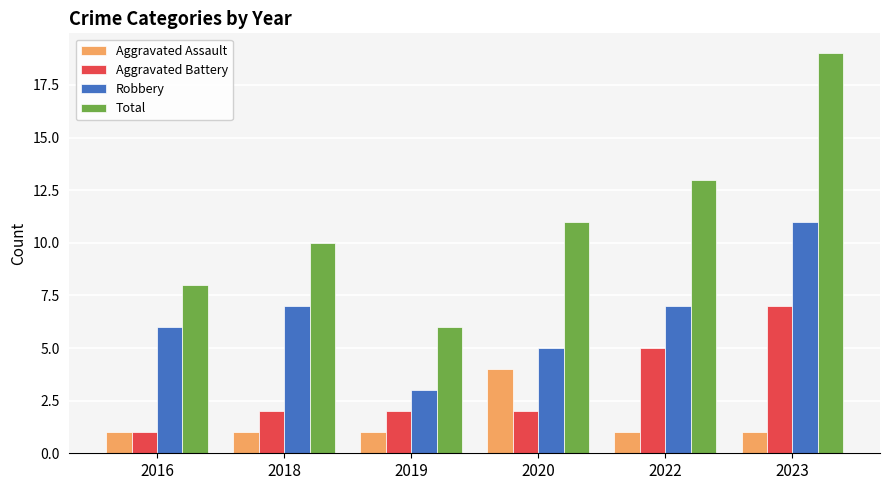

What is the average value of the Total series?

11